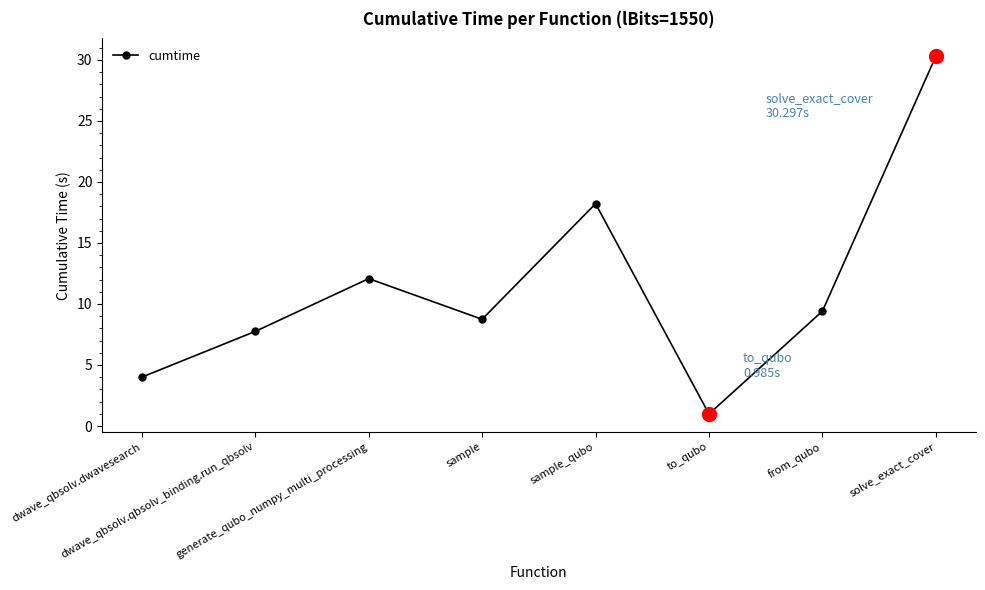

How many interior local peaks (higher than both neighbors) does the data have?

2